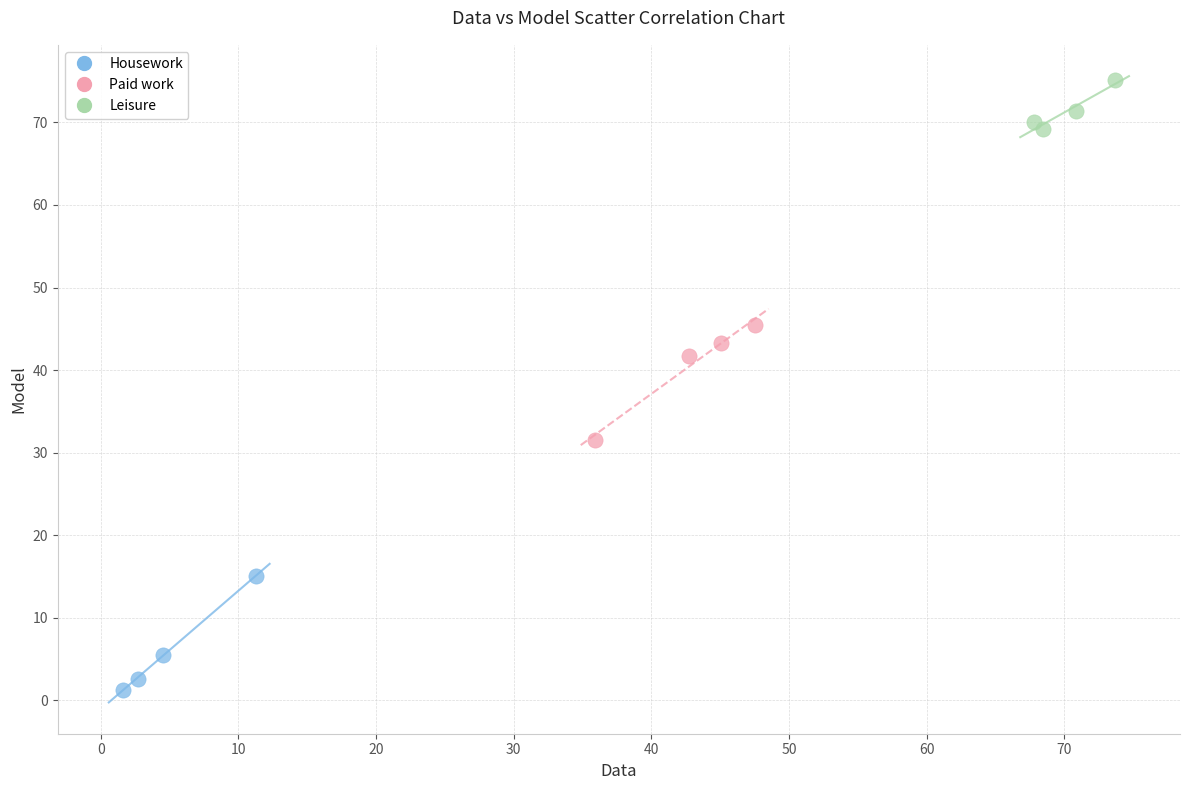

Which series contains the highest Y value?

Leisure